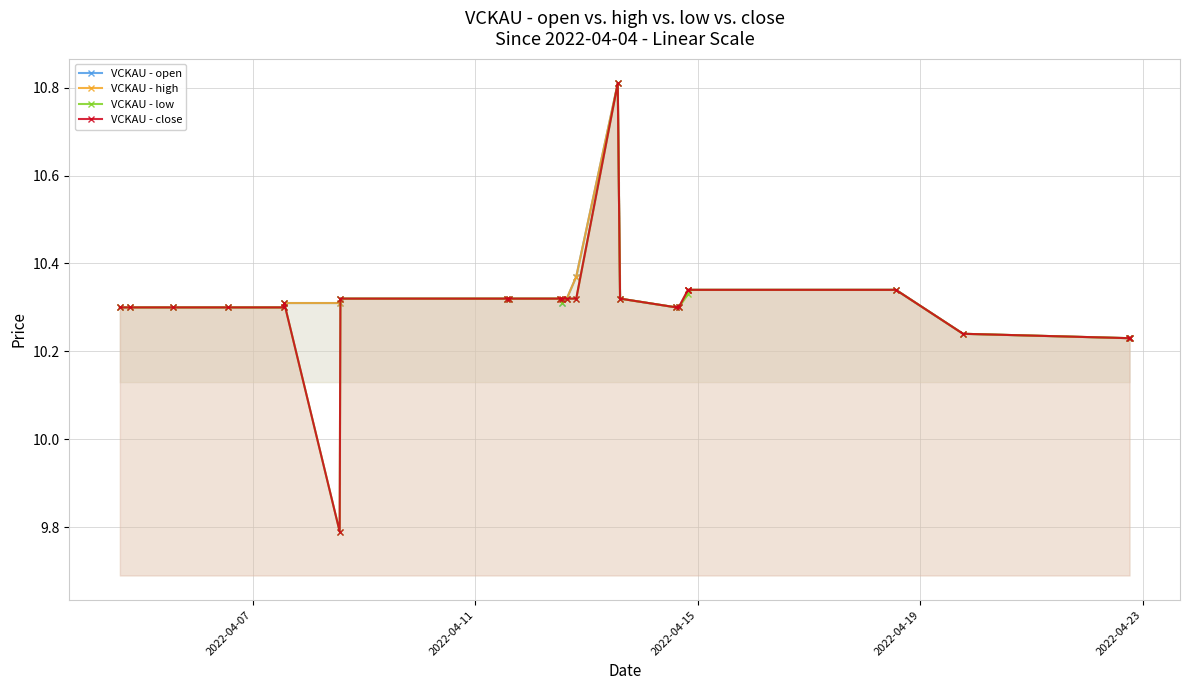

List the series in order of their peak value, lowest first.

VCKAU - open, VCKAU - high, VCKAU - low, VCKAU - close